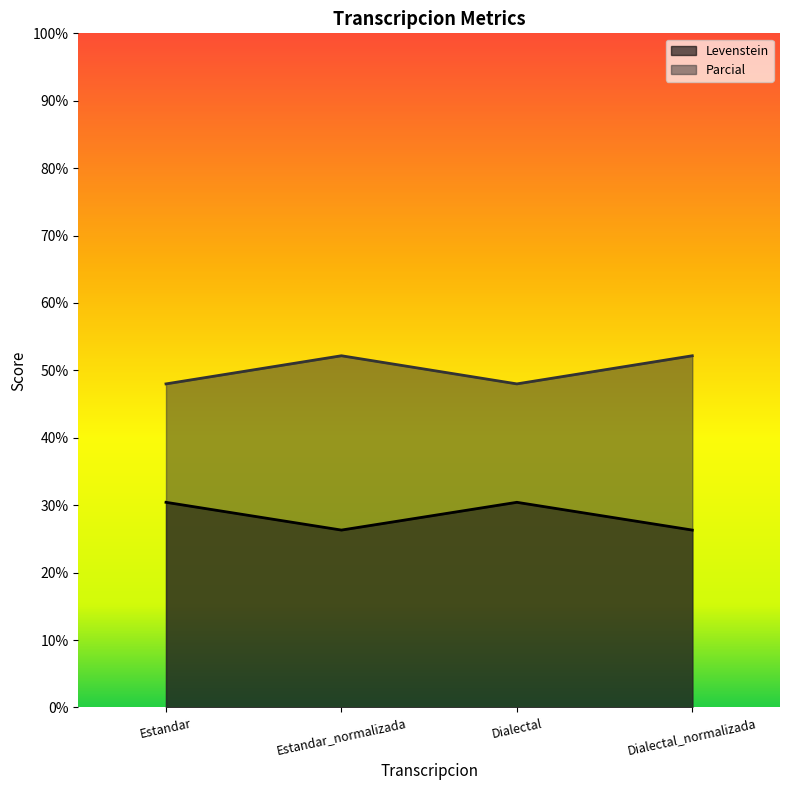

What position from the right is Dialectal?

2